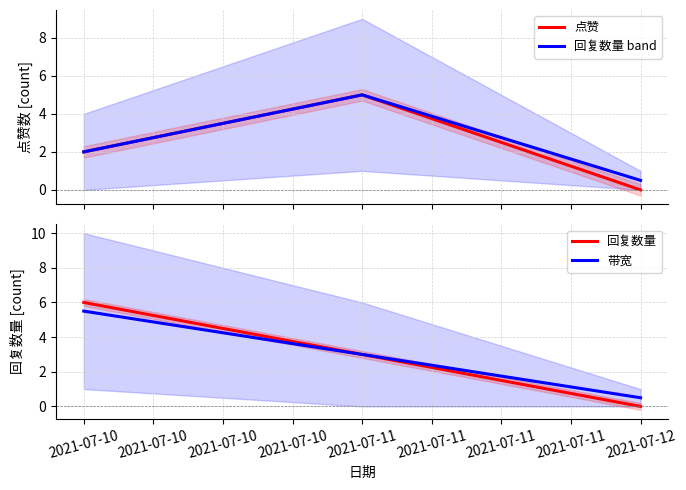

Count the number of data series in this chart.

4